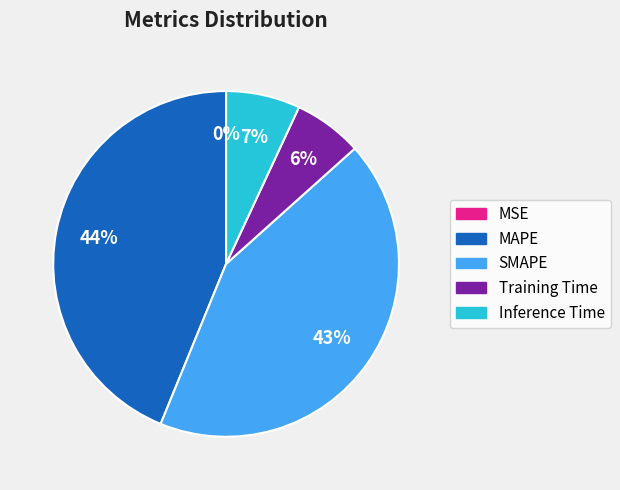

The Inference Time slice represents 7% of the pie. True or false?

True